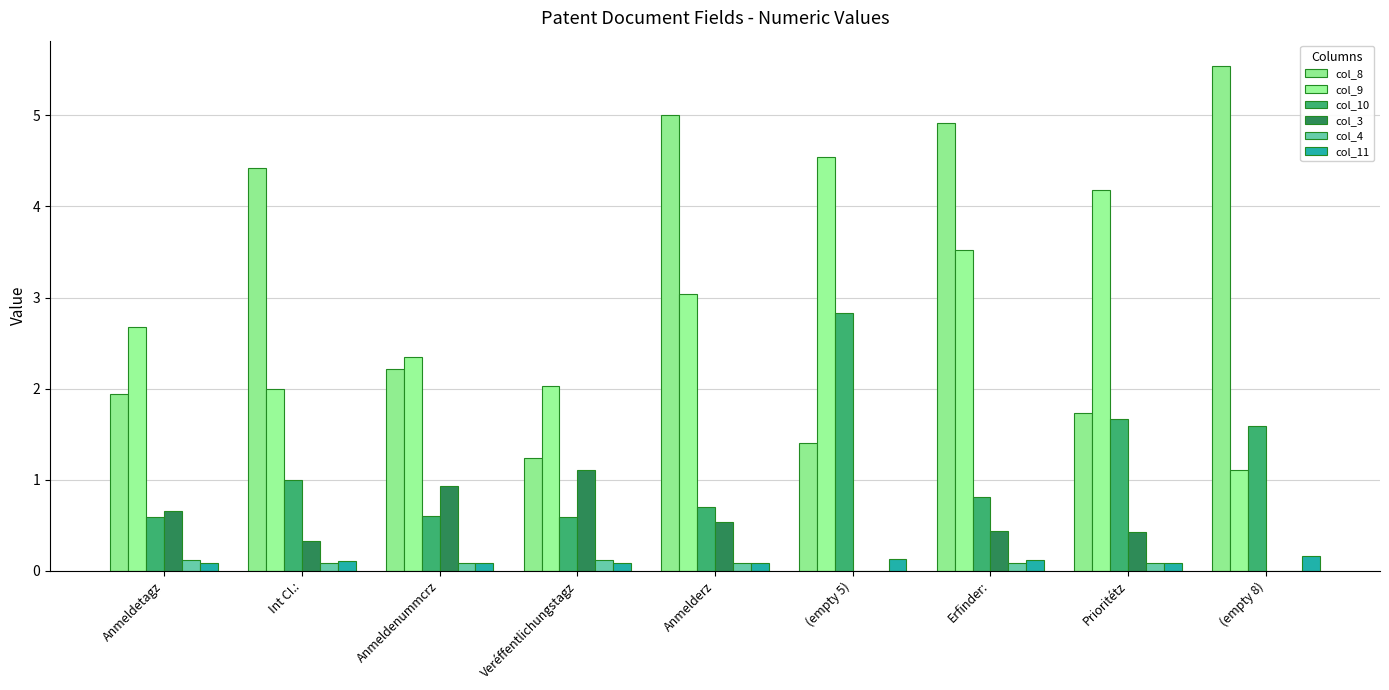

Between Veréffentlichungstagz and Anmeldenummcrz, which is larger?

Anmeldenummcrz